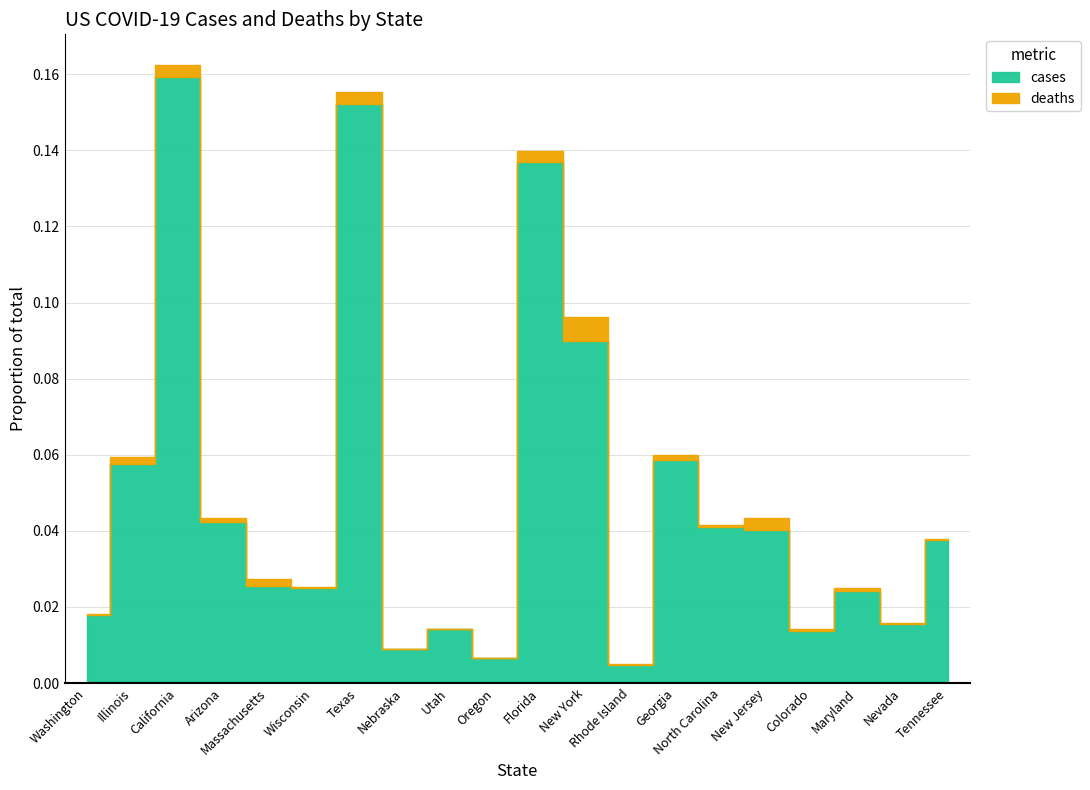

How many points are lower than both their immediate neighbors (excluding endpoints)?

6